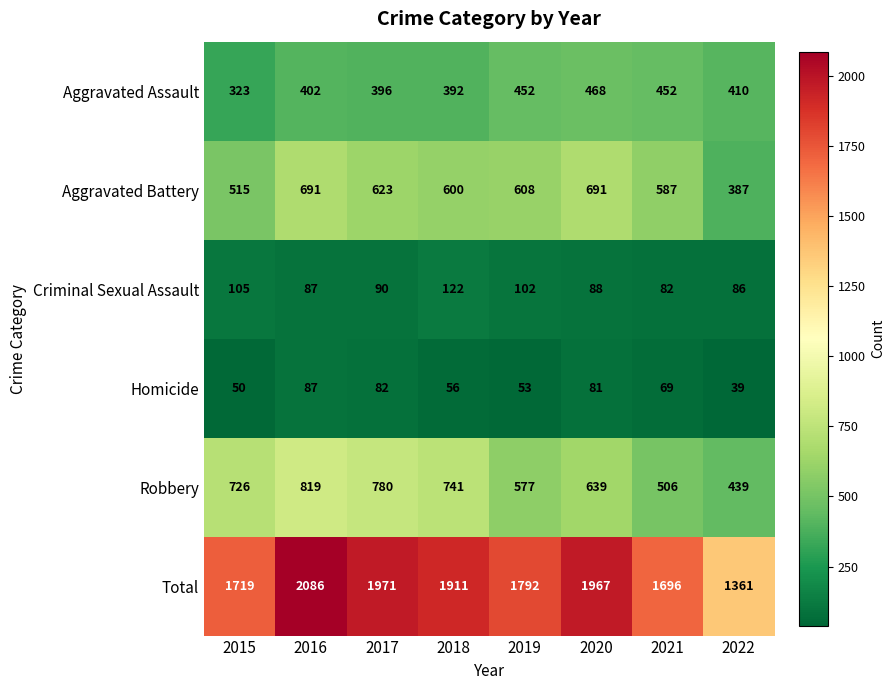

What is the difference between the Criminal Sexual Assault values at 2020 and 2021?

6